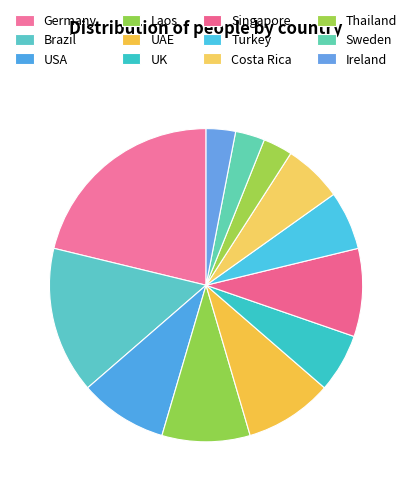

How many segments does this pie chart have?

12